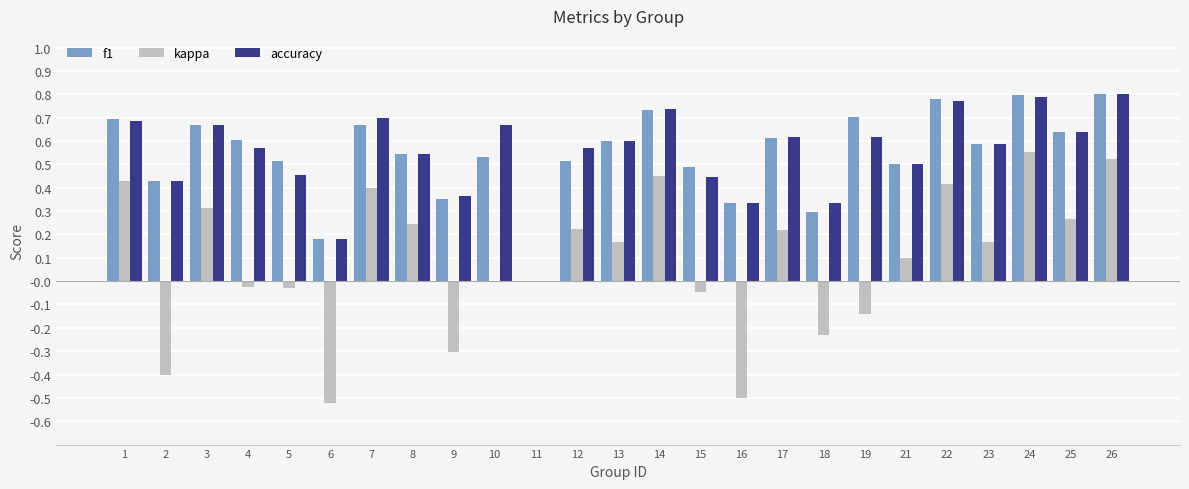

The value of accuracy at 7 is 0.4. True or false?

False